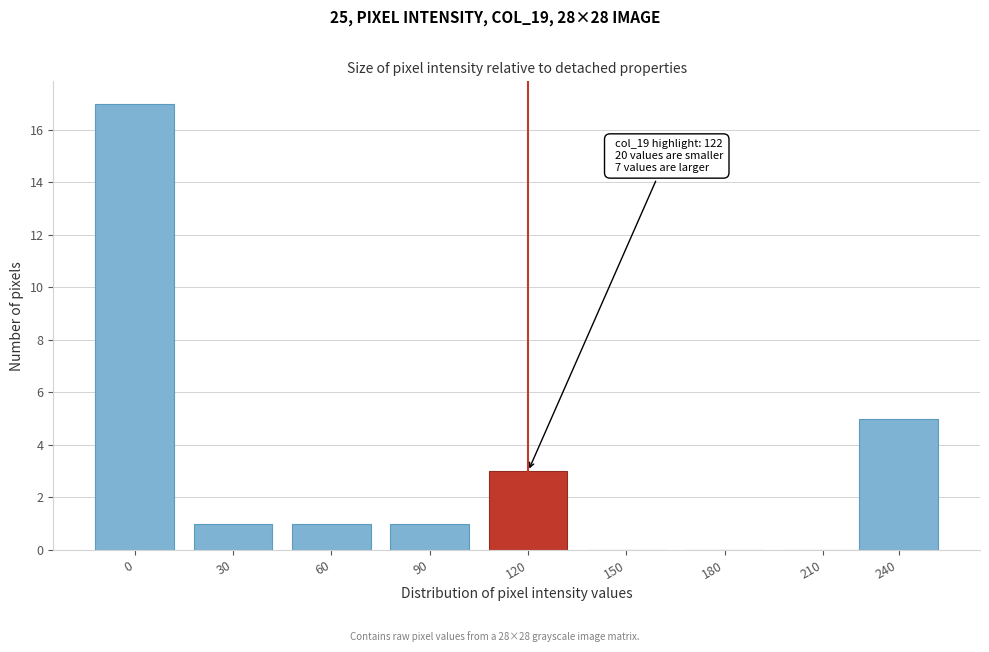

Reading left to right, what are all the values shown in this chart?

0=17	30=1	60=1	90=1	120=3	150=0	180=0	210=0	240=5